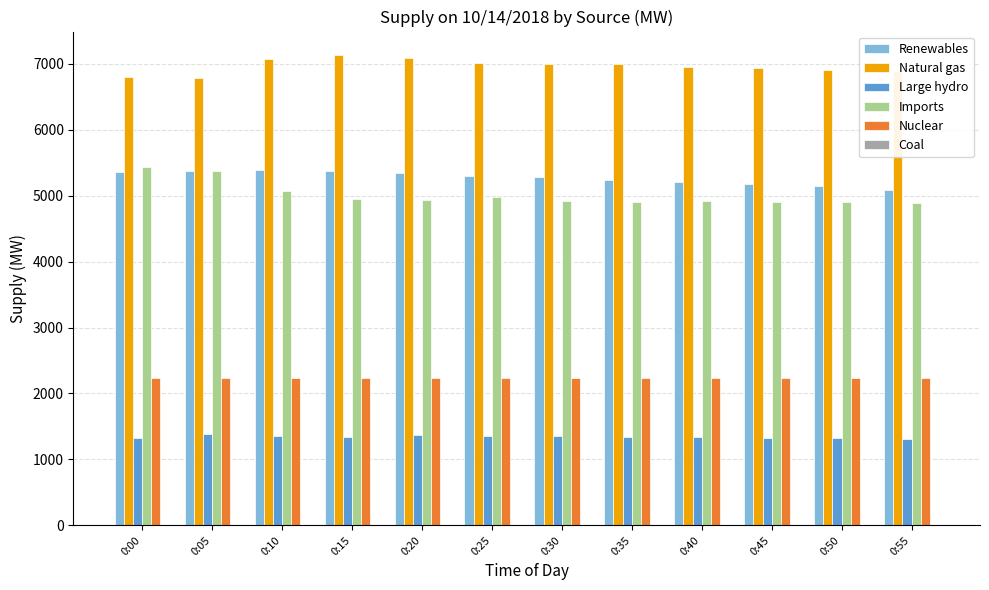

How many data points does each series have?

12